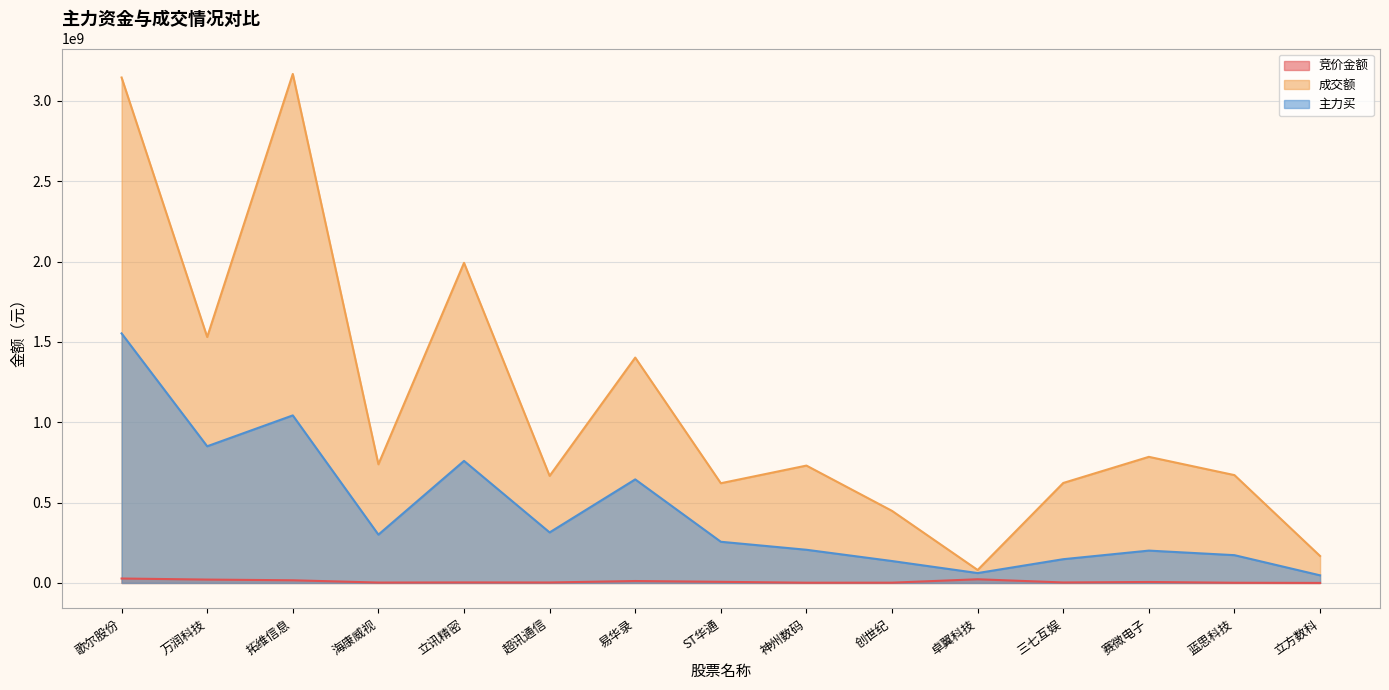

Reading left to right, what are all the values shown in this chart?

竞价金额: 歌尔股份=27579639	万润科技=21012592	拓维信息=16601186	海康威视=2419364	立讯精密=3246020	超讯通信=2869440	易华录=11993671	ST华通=6963308	神州数码=1430280	创世纪=1716716	卓翼科技=22917046	三七互娱=2991600	赛微电子=5975333	蓝思科技=1165248	立方数科=135975
成交额: 歌尔股份=3145804896	万润科技=1530663244	拓维信息=3167872427	海康威视=738476479	立讯精密=1992239148	超讯通信=666299583	易华录=1402606569	ST华通=620658799	神州数码=730415738	创世纪=448438657	卓翼科技=80621163	三七互娱=622265365	赛微电子=784823882	蓝思科技=671066488	立方数科=167582579
主力买: 歌尔股份=1553121351	万润科技=850598937	拓维信息=1042767342	海康威视=300708196	立讯精密=759554926	超讯通信=314454741	易华录=644520885	ST华通=256302911	神州数码=206486919	创世纪=136353587	卓翼科技=61492218	三七互娱=147834094	赛微电子=201256917	蓝思科技=172862850	立方数科=47344645